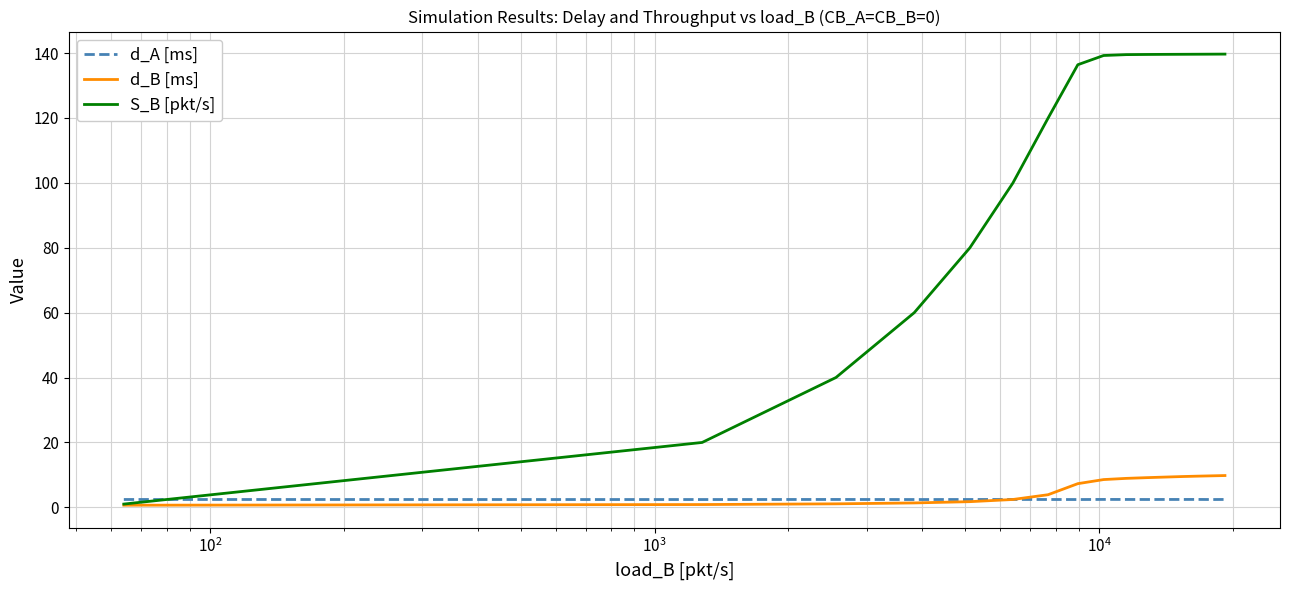

What is the maximum value shown in the chart?

139.7